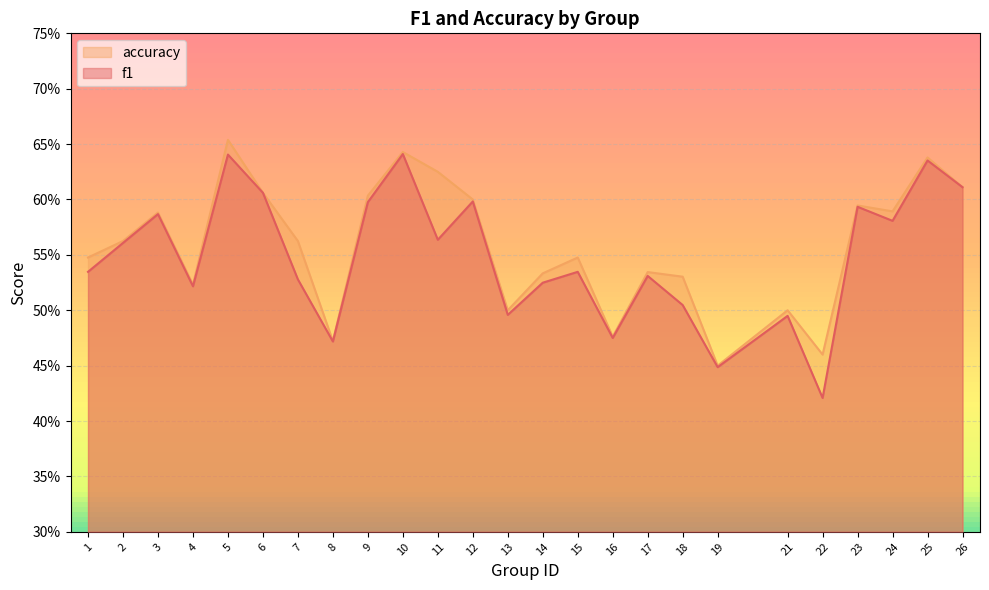

True or false: f1 and accuracy cross at least once.

False